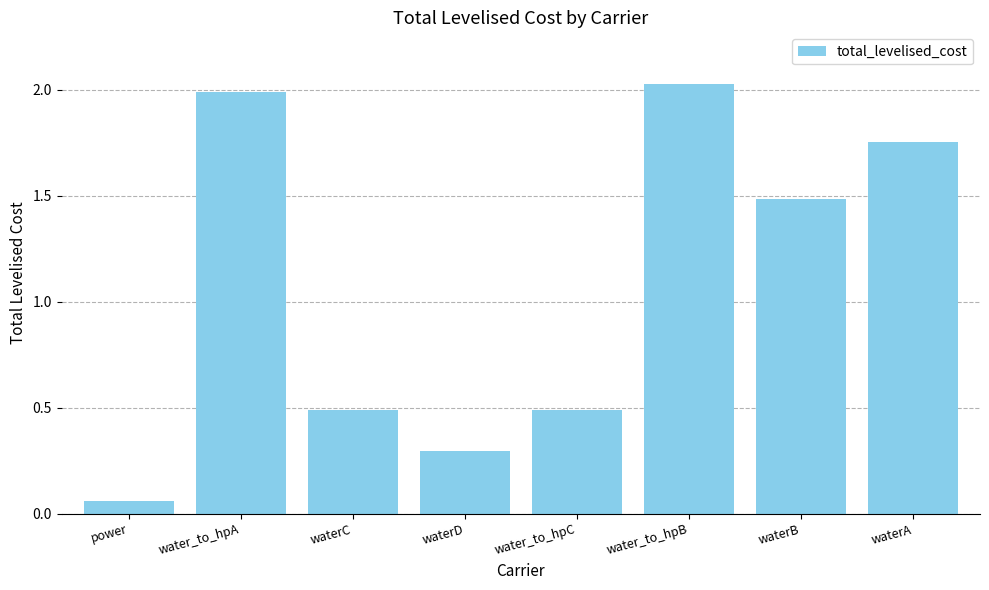

What is the label of the 5th bar from the left?

water_to_hpC